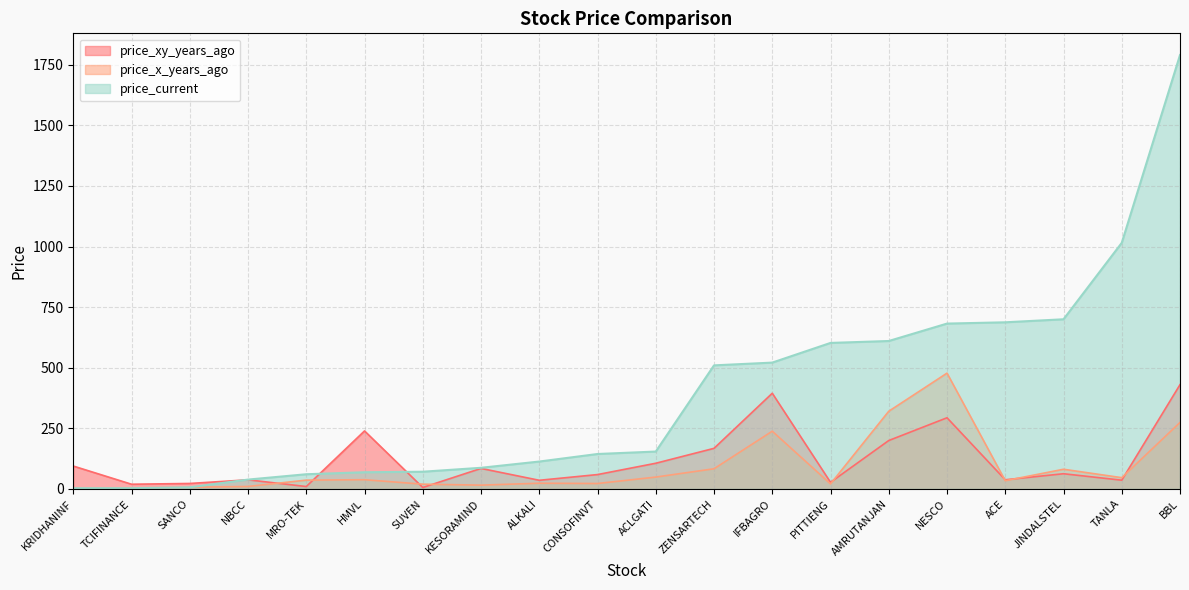

Which series ends up on top after the final intersection of price_xy_years_ago and price_current?

price_current